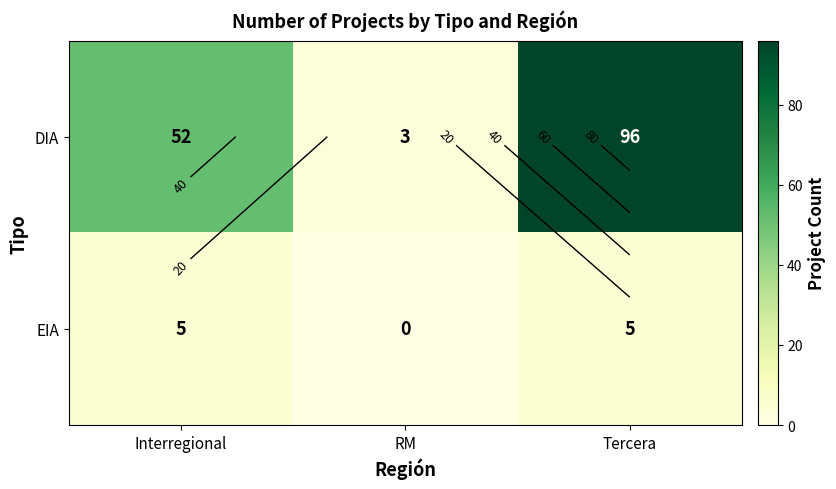

At which category does the chart reach its minimum across all series?

RM